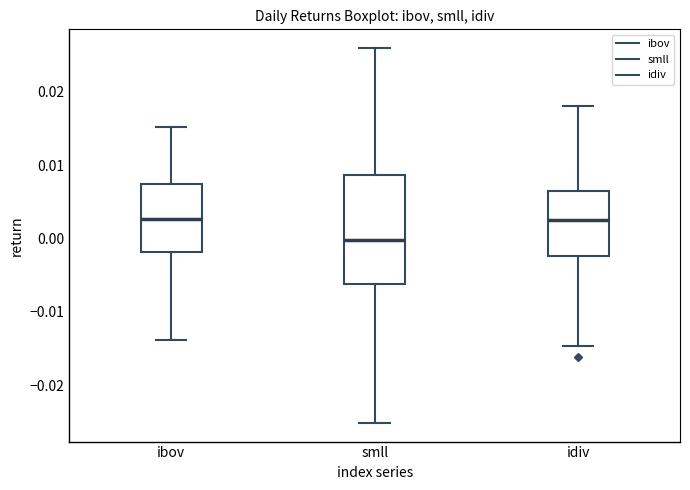

Reading left to right, transcribe this box plot: for each box, give where its median line is, the range the box spans, and where its two whiskers end, as read against the y-axis. The values are not printed on the chart, so give them approximately, as read against the axis.

ibov: median 0.003, box -0.002 to 0.007, whiskers -0.014 to 0.015
smll: median 0.000, box -0.006 to 0.009, whiskers -0.025 to 0.026
idiv: median 0.002, box -0.002 to 0.006, whiskers -0.015 to 0.018